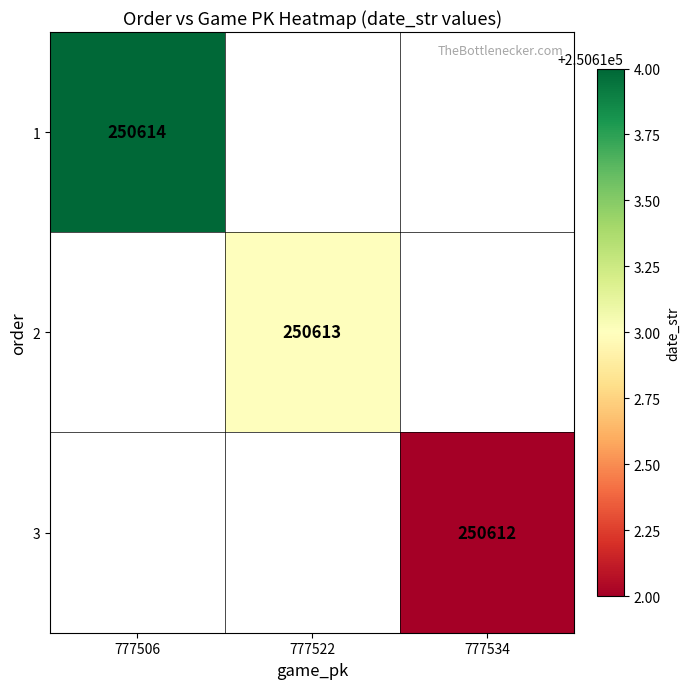

Is it true that 3 equals 107348 at 777534?

False